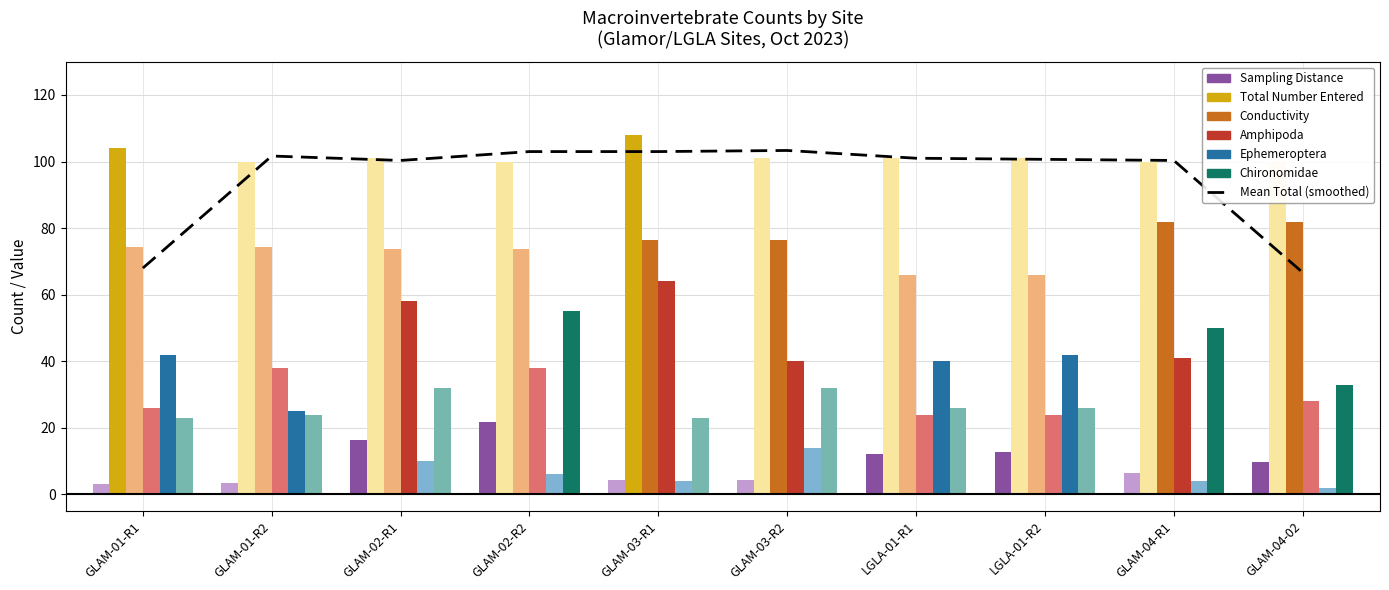

Reading right to left, extract all data points from this chart.

Sampling Distance: GLAM-04-02=9.6	GLAM-04-R1=6.4	LGLA-01-R2=12.6	LGLA-01-R1=12.0	GLAM-03-R2=4.2	GLAM-03-R1=4.2	GLAM-02-R2=21.7	GLAM-02-R1=16.4	GLAM-01-R2=3.4	GLAM-01-R1=3.1
Total Number Entered: GLAM-04-02=100.0	GLAM-04-R1=100.0	LGLA-01-R2=101.0	LGLA-01-R1=101.0	GLAM-03-R2=101.0	GLAM-03-R1=108.0	GLAM-02-R2=100.0	GLAM-02-R1=101.0	GLAM-01-R2=100.0	GLAM-01-R1=104.0
Conductivity: GLAM-04-02=81.9	GLAM-04-R1=81.9	LGLA-01-R2=65.9	LGLA-01-R1=65.9	GLAM-03-R2=76.5	GLAM-03-R1=76.5	GLAM-02-R2=73.6	GLAM-02-R1=73.6	GLAM-01-R2=74.3	GLAM-01-R1=74.3
Amphipoda: GLAM-04-02=28.0	GLAM-04-R1=41.0	LGLA-01-R2=24.0	LGLA-01-R1=24.0	GLAM-03-R2=40.0	GLAM-03-R1=64.0	GLAM-02-R2=38.0	GLAM-02-R1=58.0	GLAM-01-R2=38.0	GLAM-01-R1=26.0
Ephemeroptera: GLAM-04-02=2.0	GLAM-04-R1=4.0	LGLA-01-R2=42.0	LGLA-01-R1=40.0	GLAM-03-R2=14.0	GLAM-03-R1=4.0	GLAM-02-R2=6.0	GLAM-02-R1=10.0	GLAM-01-R2=25.0	GLAM-01-R1=42.0
Chironomidae: GLAM-04-02=33.0	GLAM-04-R1=50.0	LGLA-01-R2=26.0	LGLA-01-R1=26.0	GLAM-03-R2=32.0	GLAM-03-R1=23.0	GLAM-02-R2=55.0	GLAM-02-R1=32.0	GLAM-01-R2=24.0	GLAM-01-R1=23.0